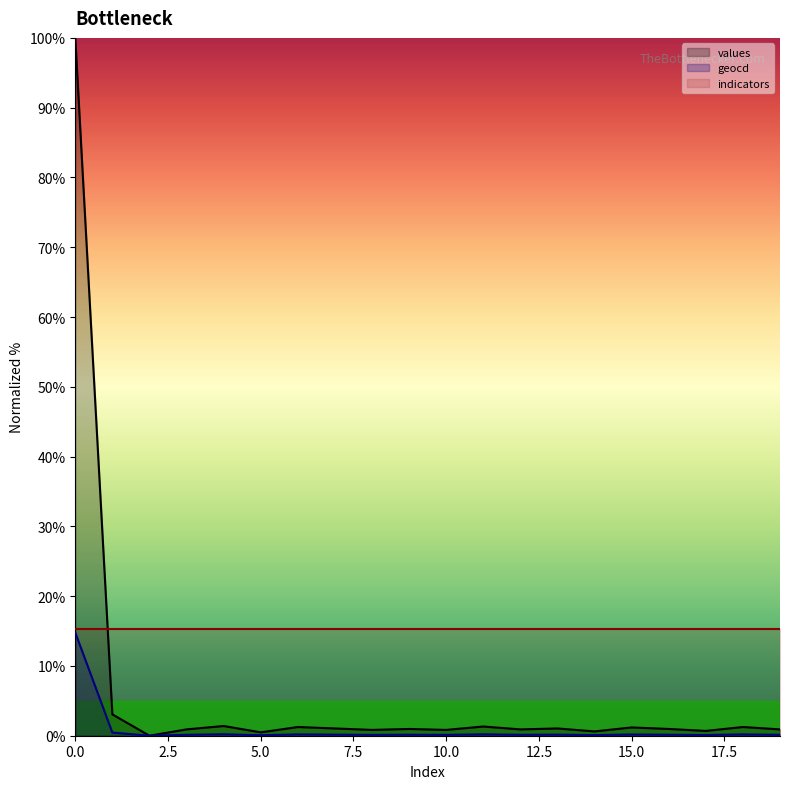

What are all the series names shown in the legend?

values, geocd, indicators